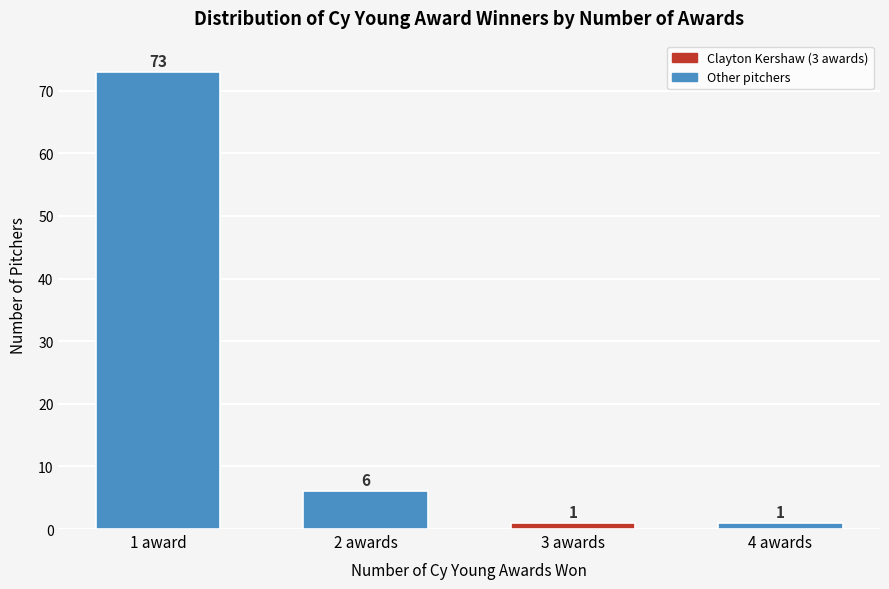

Reading left to right, extract all data points from this chart.

73	6	1	1